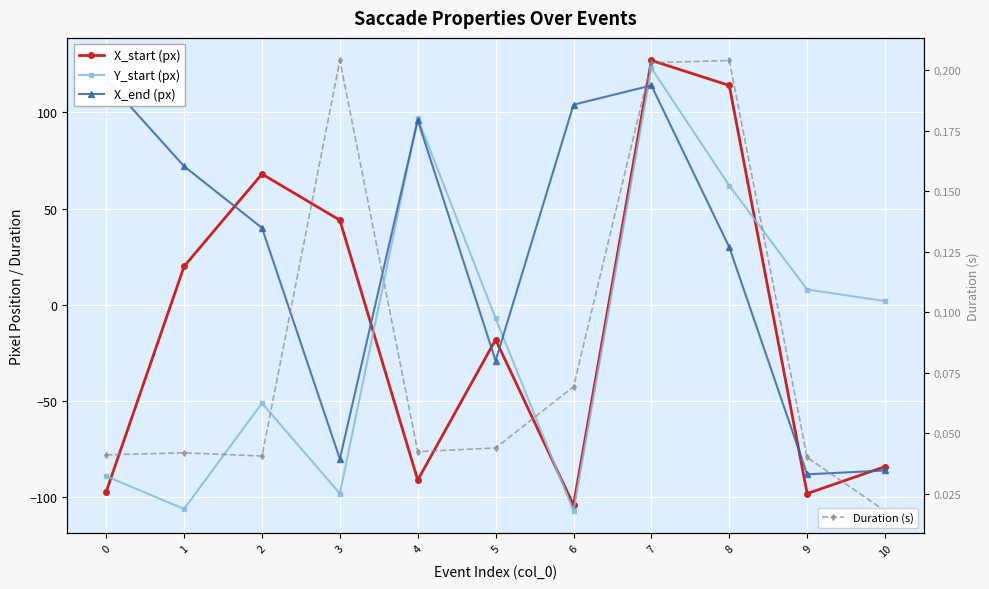

What is the difference between the maximum and minimum values in the X_end (px) series?

205.0